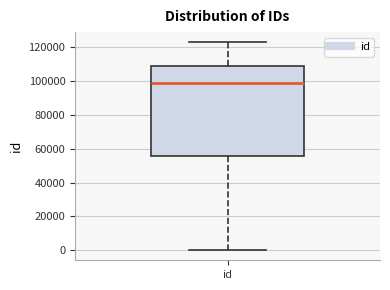

Where does the lower whisker of the box for id end on the y-axis? The values are not printed on the chart, so give them approximately, as read against the axis.

0